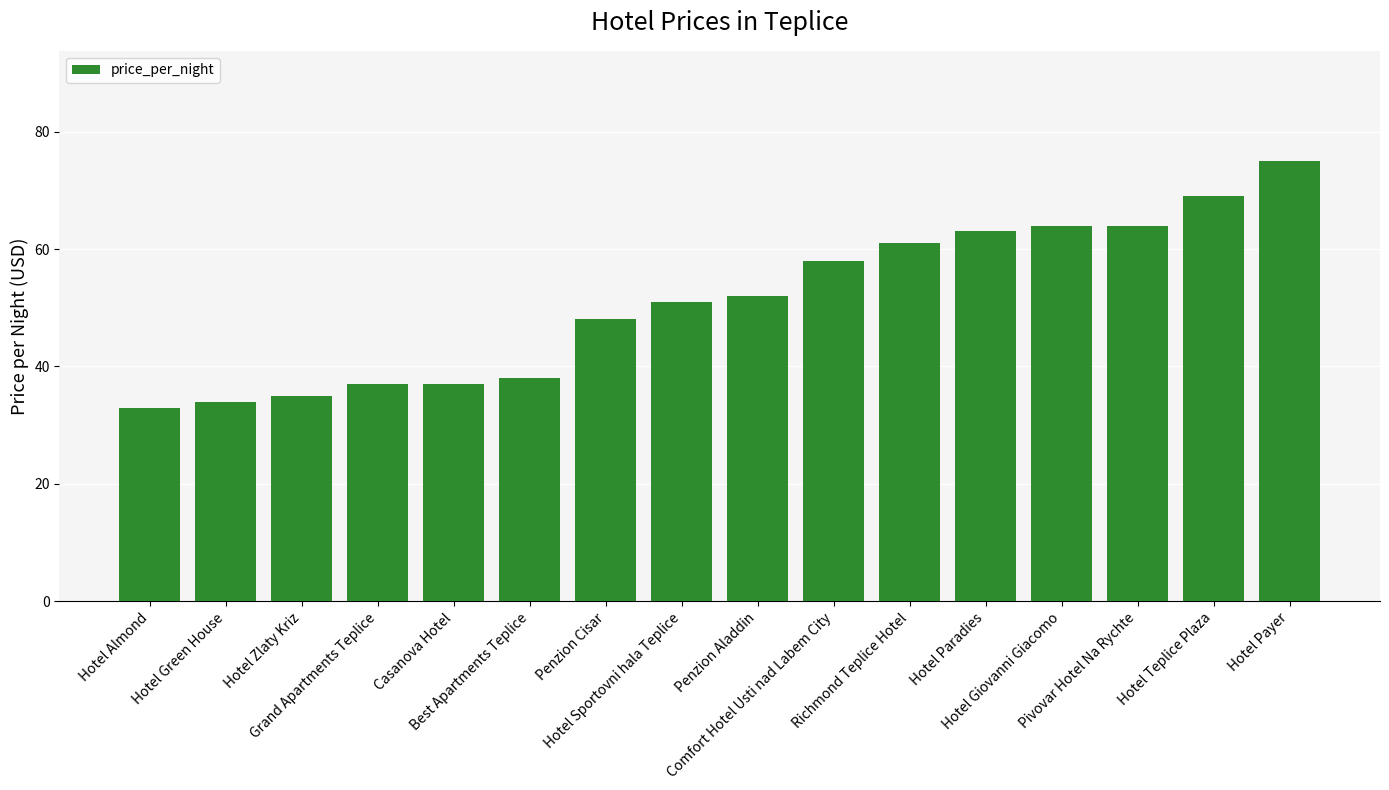

How many values are below 52?

8